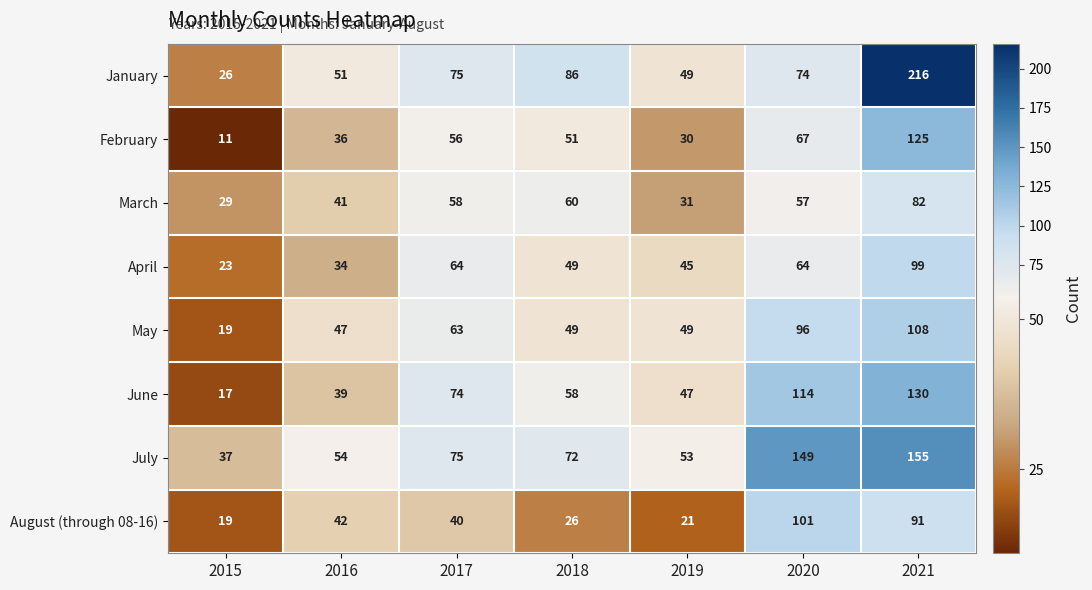

Is it true that February equals 11 at 2015?

True